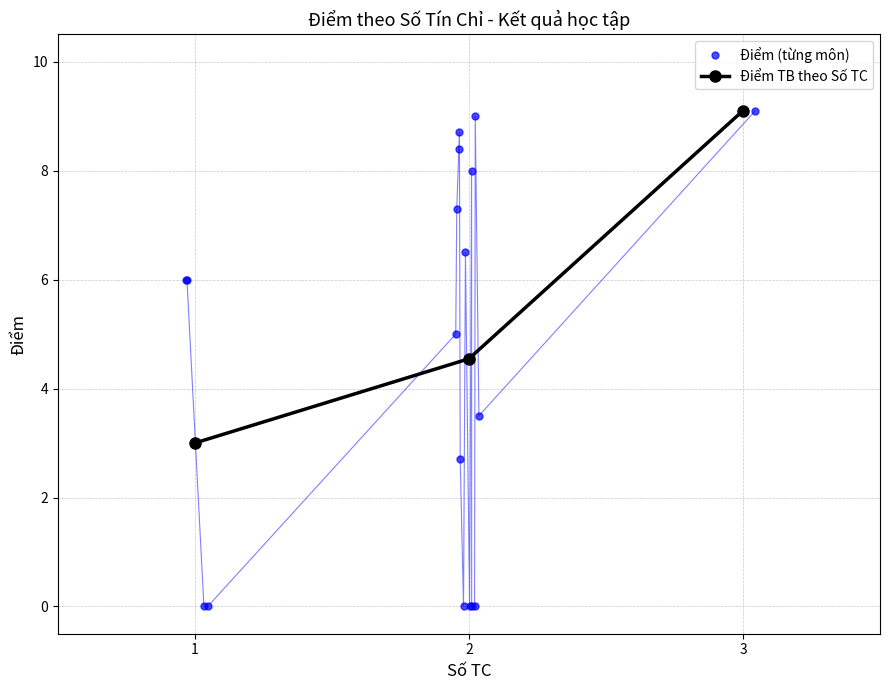

How many categories are shown in the chart?

3